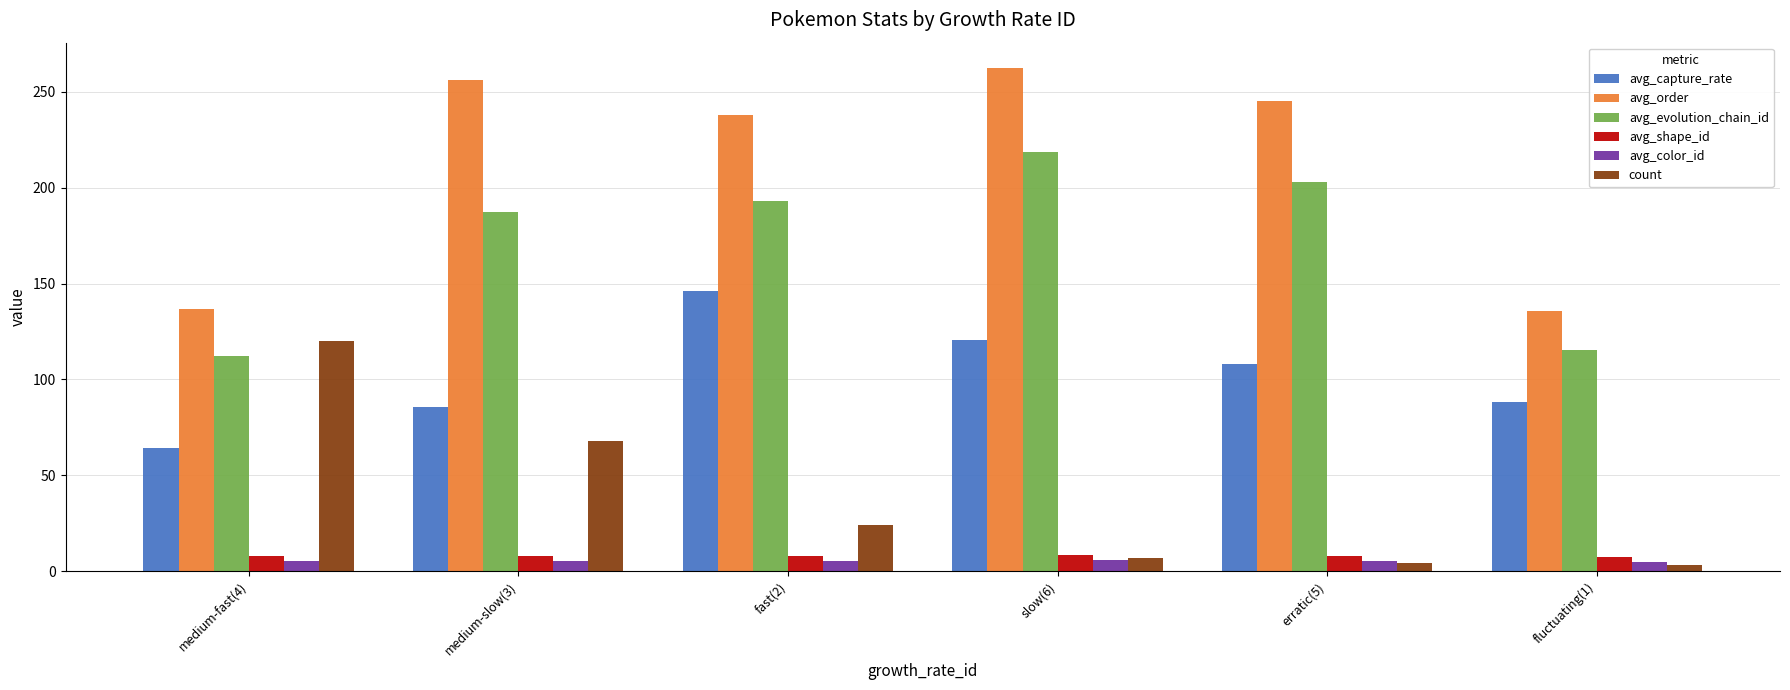

What is the difference between the count values at erratic(5) and fluctuating(1)?

1.0